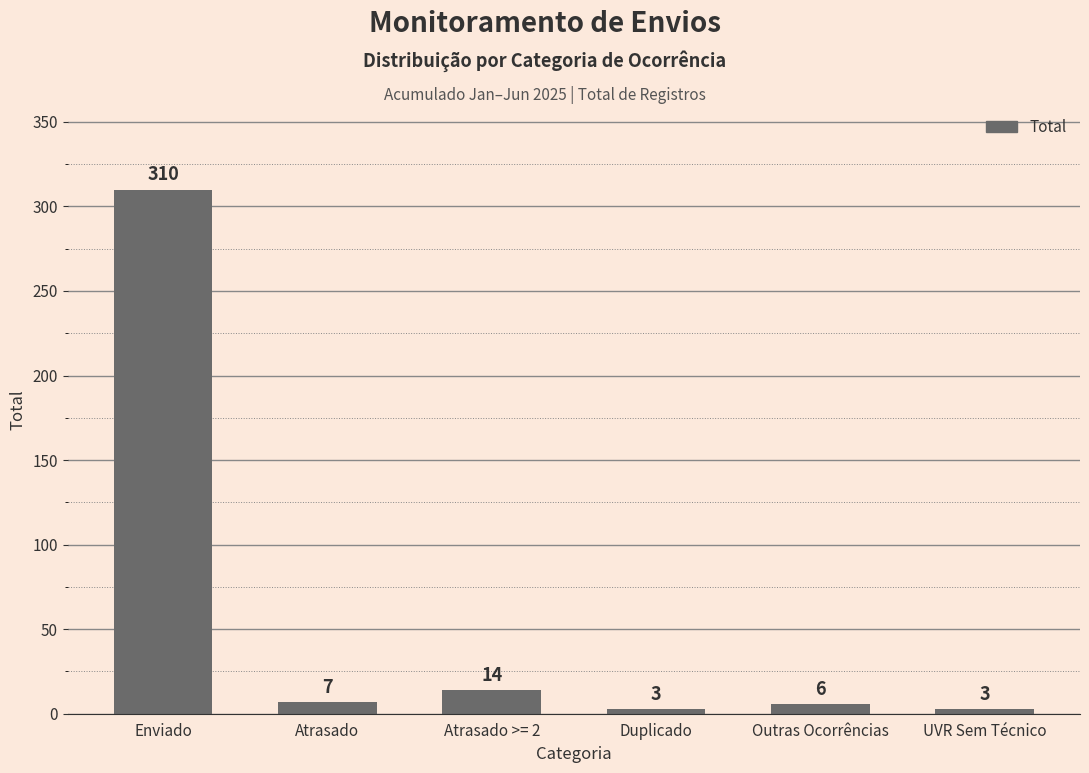

At which label does the data first exceed 7?

Enviado